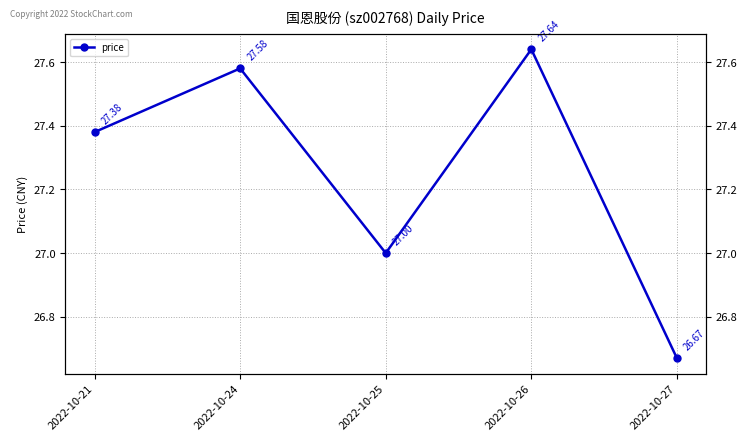

How many lines are shown in the chart?

1